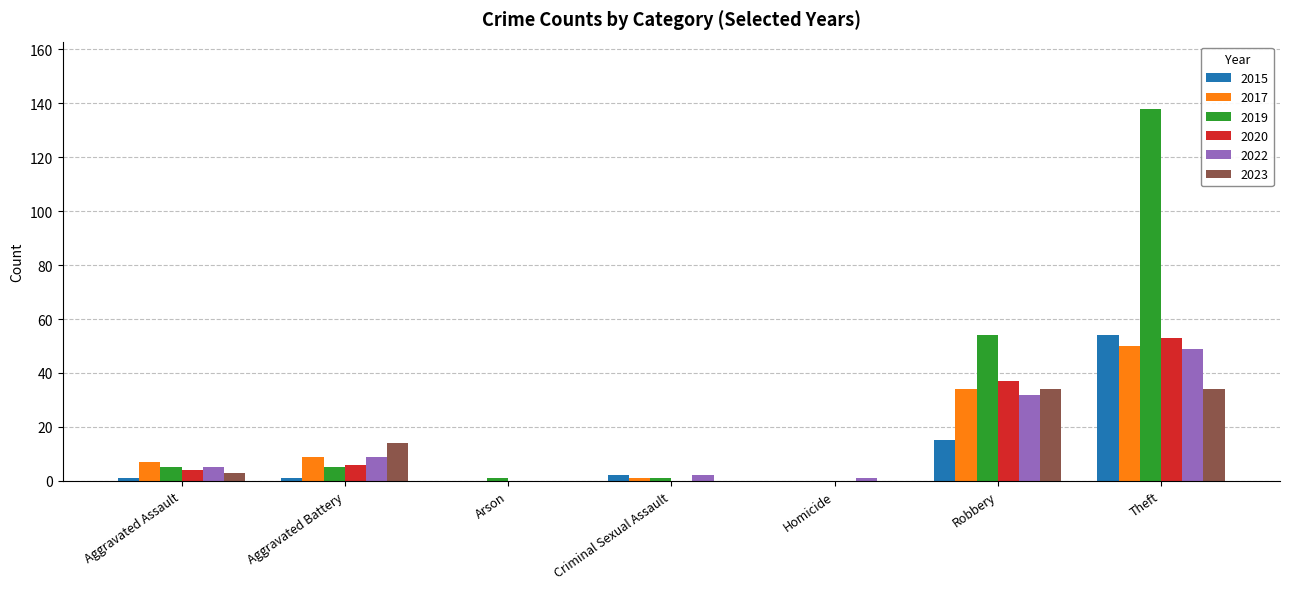

How many series are shown in this chart?

6